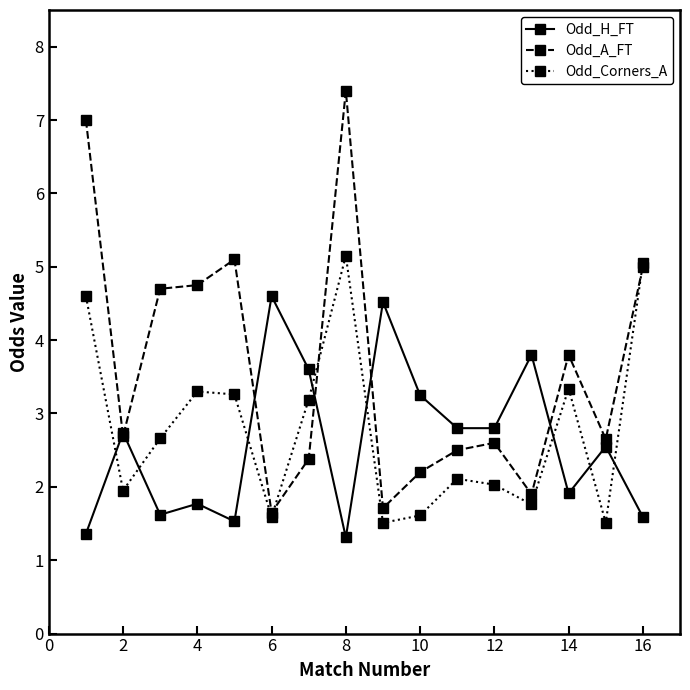

Count the number of data series in this chart.

3